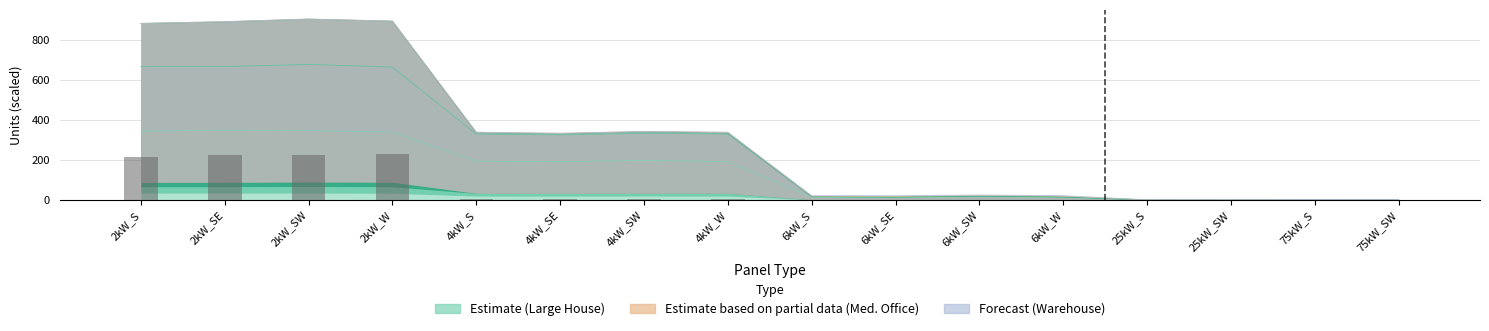

What is the label of the 6th bar from the left?

4kW_SE